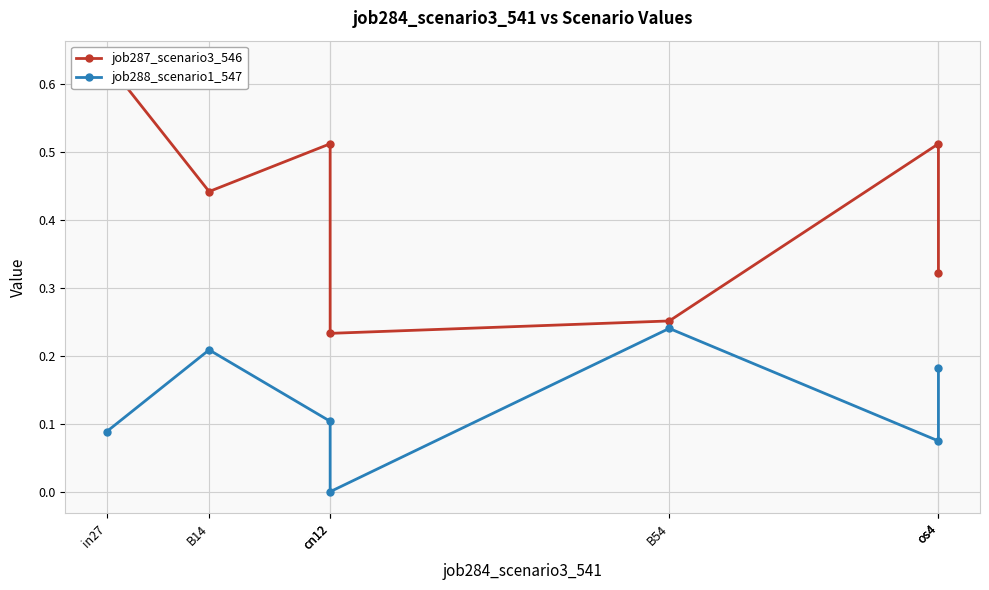

In job287_scenario3_546, how many points are lower than both neighbors (excluding endpoints)?

2